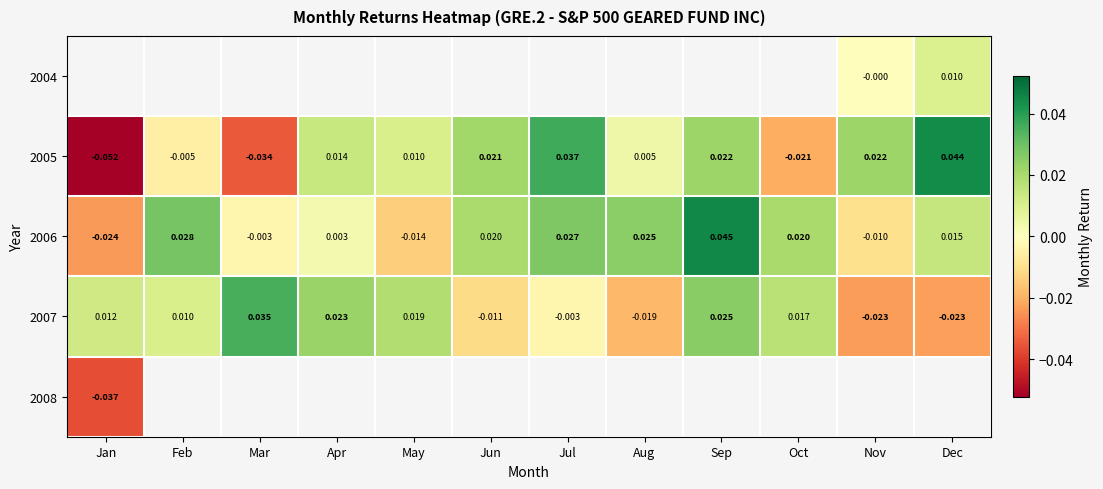

Between Jan and Nov, which is larger?

Nov